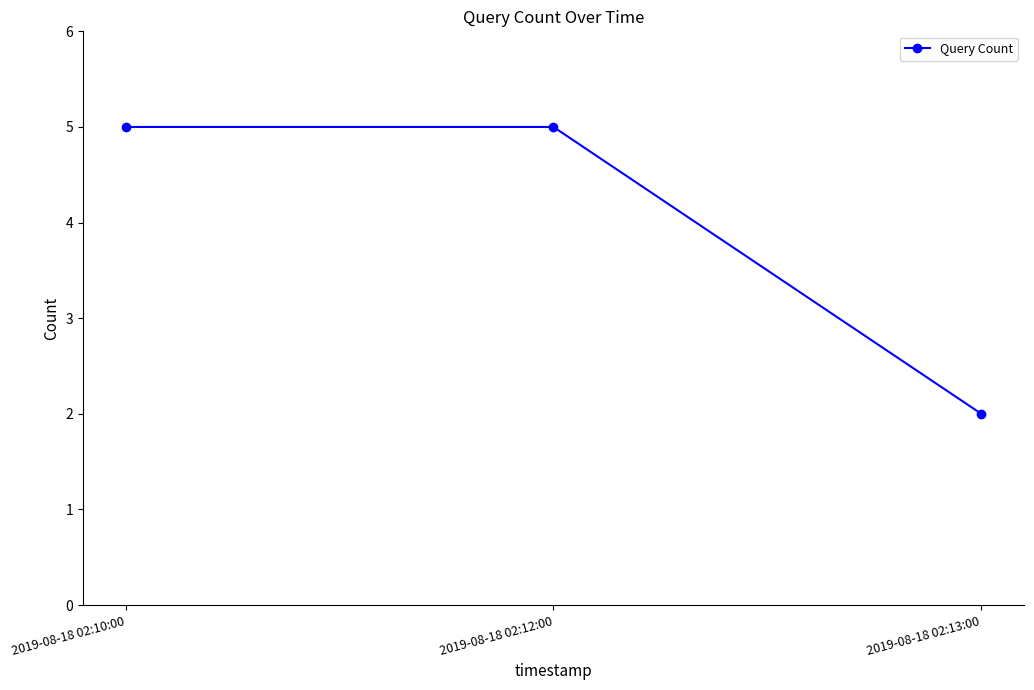

Between 2019-08-18 02:10:00 and 2019-08-18 02:13:00, which is larger?

2019-08-18 02:10:00